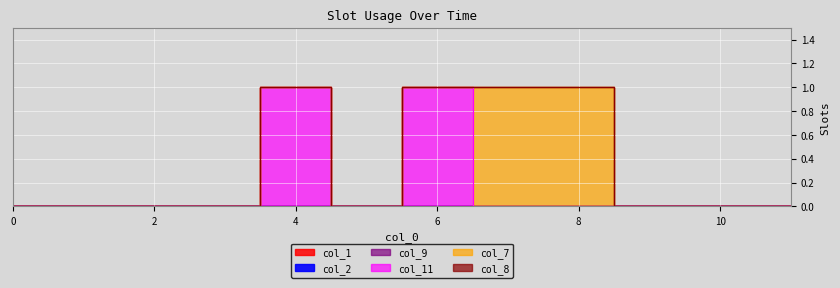

At how many categories does at least one series exceed 0?

4